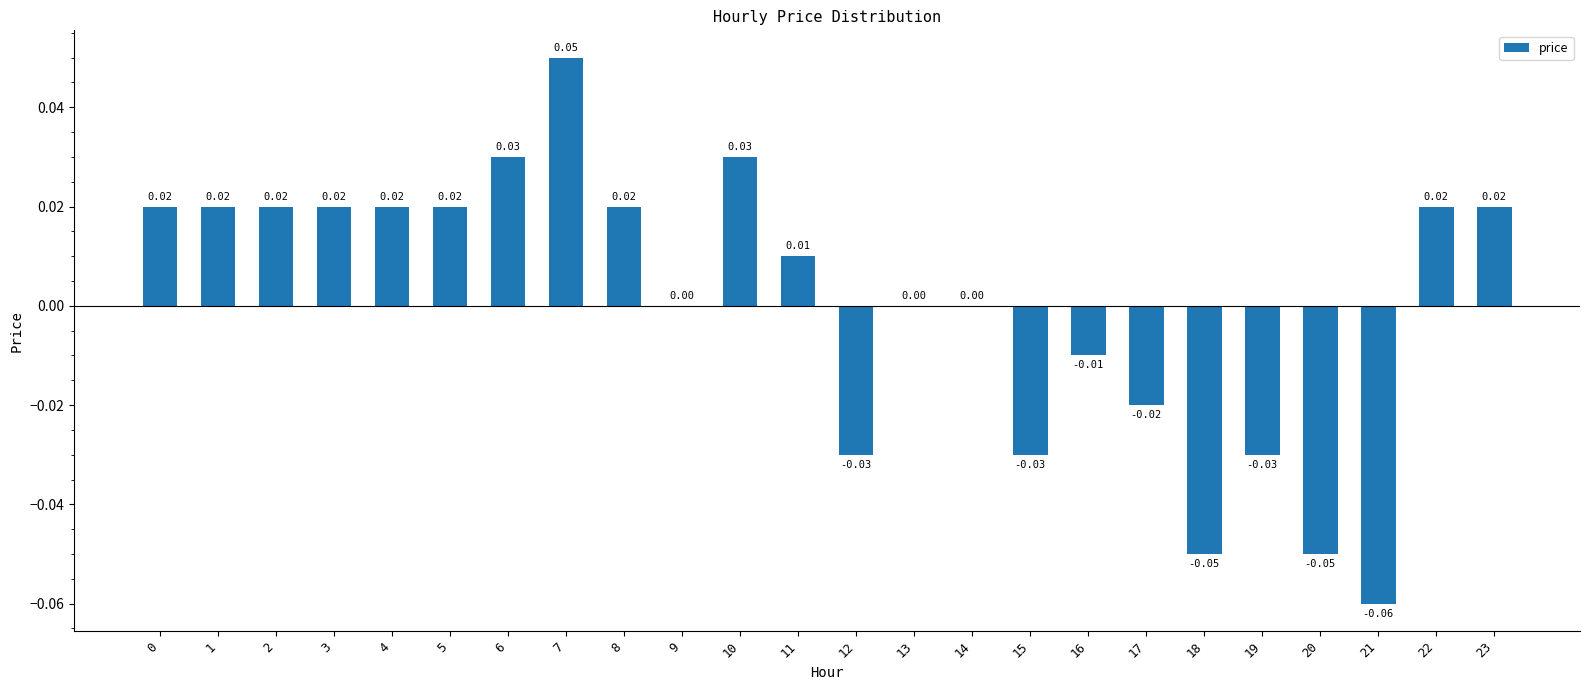

Which has a higher value, 6 or 5?

6